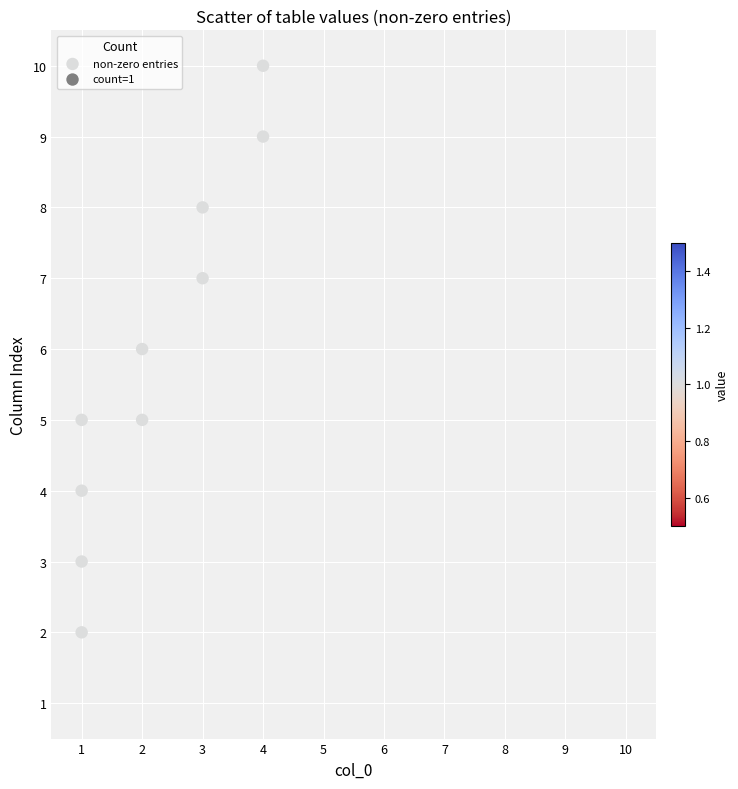

What is the average Y value?

6